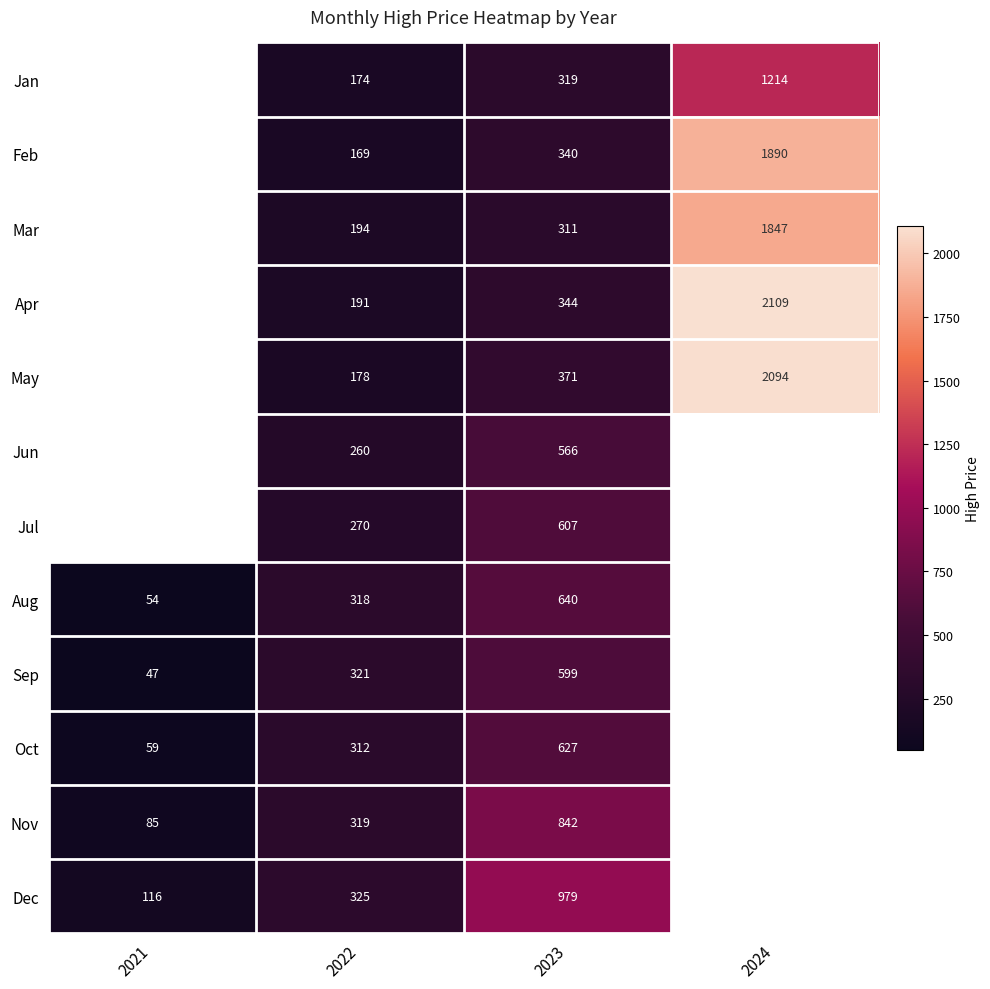

Rank the series at 2023 from lowest to highest value.

Mar, Jan, Feb, Apr, May, Jun, Sep, Jul, Oct, Aug, Nov, Dec